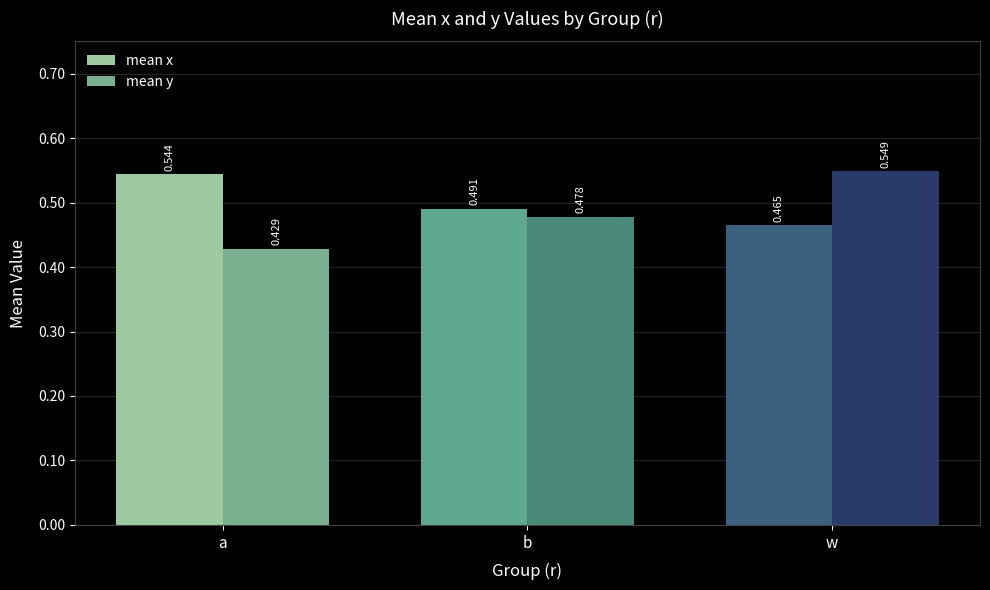

Rank the series by their average value, from highest to lowest.

mean x, mean y